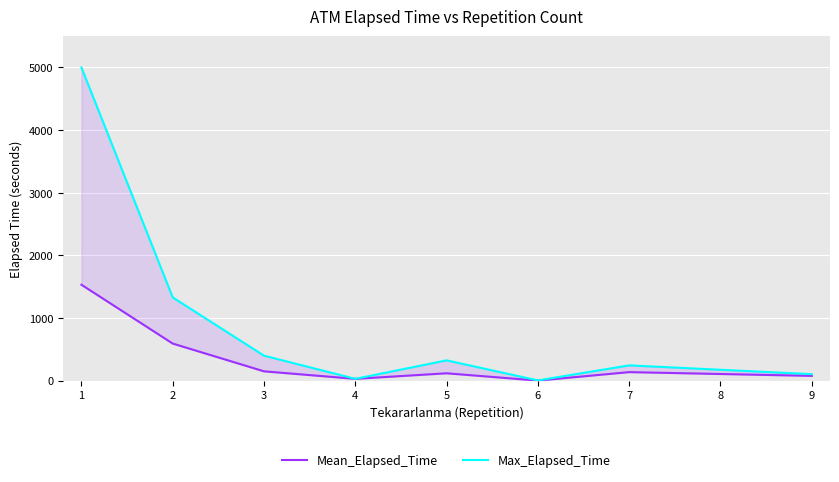

How many lines are shown in the chart?

2